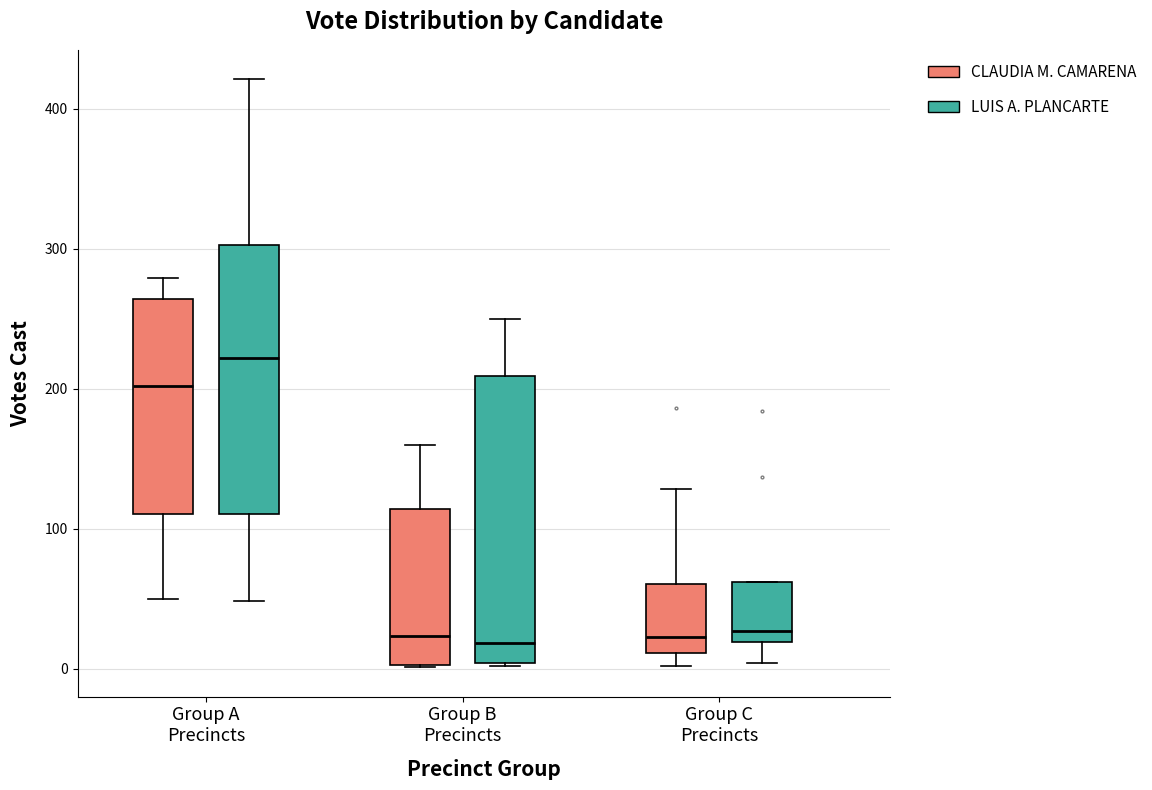

Where does the median line of the box for Group C Precincts (LUIS A. PLANCARTE) sit on the y-axis? The values are not printed on the chart, so give them approximately, as read against the axis.

30